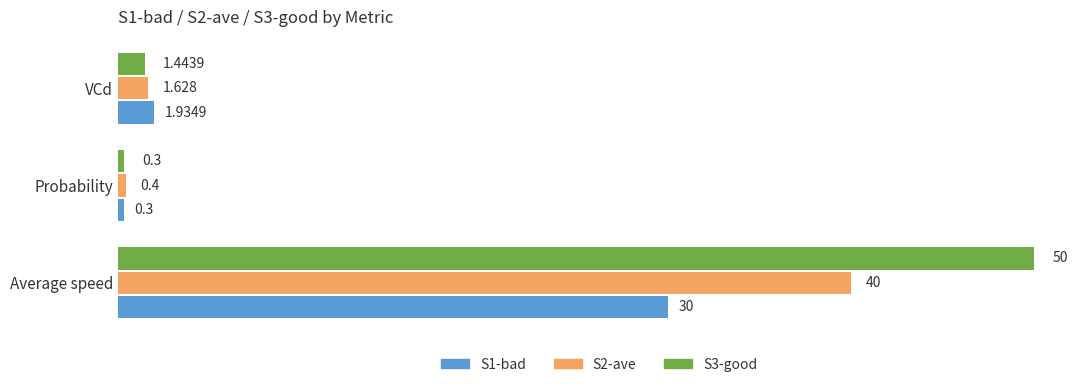

Is the value of S1-bad at Average speed greater than the value of S3-good at Probability?

Yes